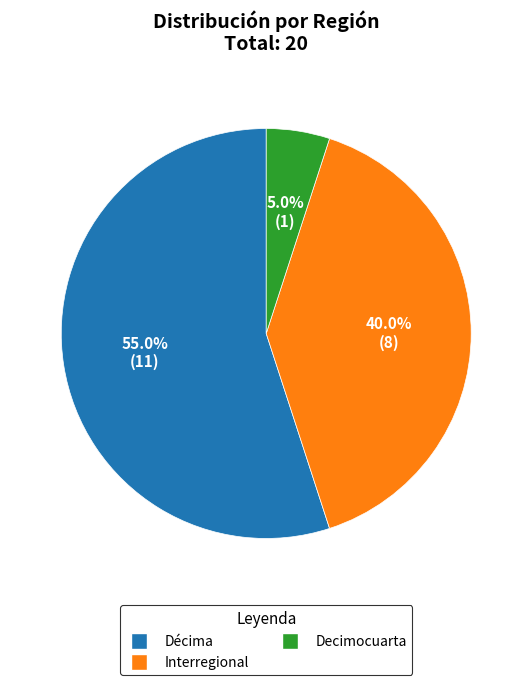

Does any single category account for the majority?

Yes